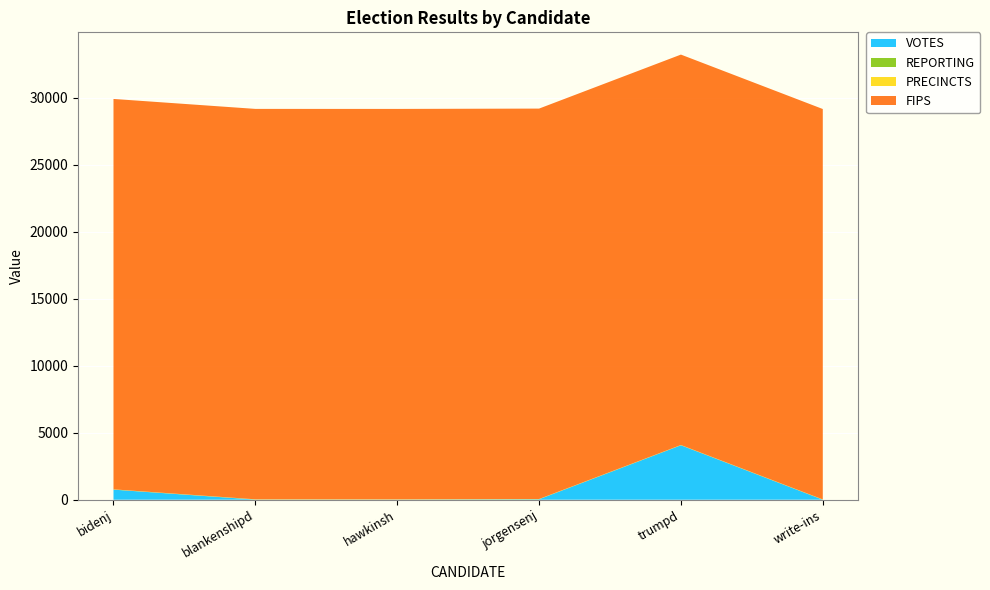

Reading right to left, list all the values displayed in this chart.

VOTES: write-ins=0	trumpd=4064	jorgensenj=32	hawkinsh=7	blankenshipd=9	bidenj=752
REPORTING: write-ins=11	trumpd=11	jorgensenj=11	hawkinsh=11	blankenshipd=11	bidenj=11
PRECINCTS: write-ins=11	trumpd=11	jorgensenj=11	hawkinsh=11	blankenshipd=11	bidenj=11
FIPS: write-ins=29153	trumpd=29153	jorgensenj=29153	hawkinsh=29153	blankenshipd=29153	bidenj=29153